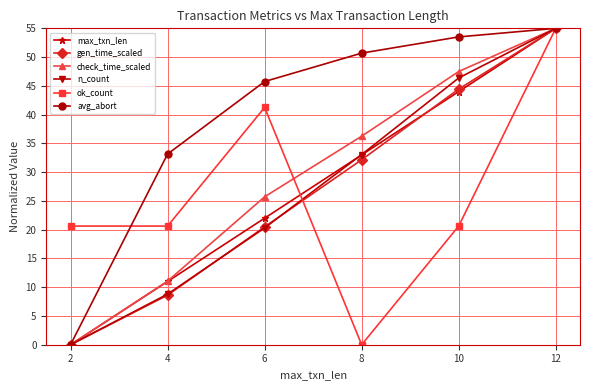

Does the chart have visible grid lines?

Yes